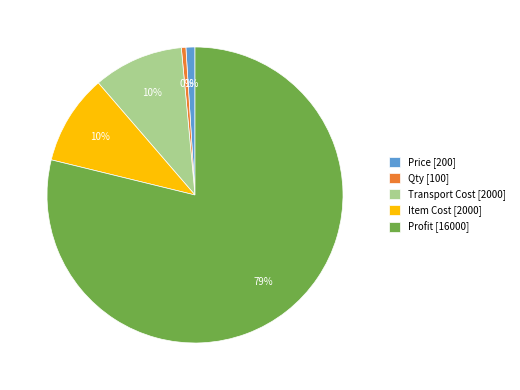

Which slice represents more than half of the pie?

Profit